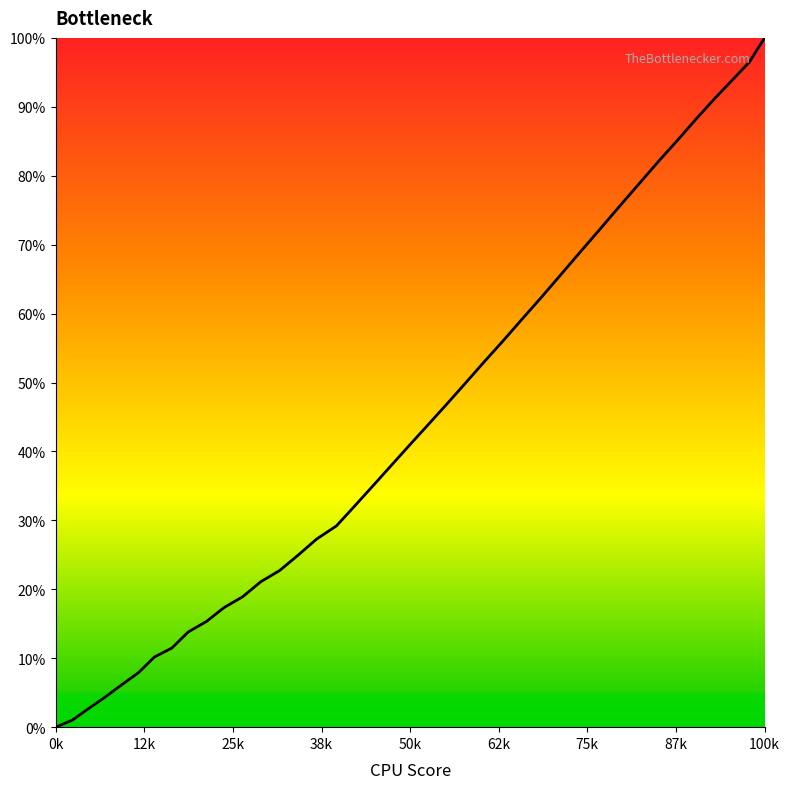

What is the difference between the maximum and minimum values?

100.0